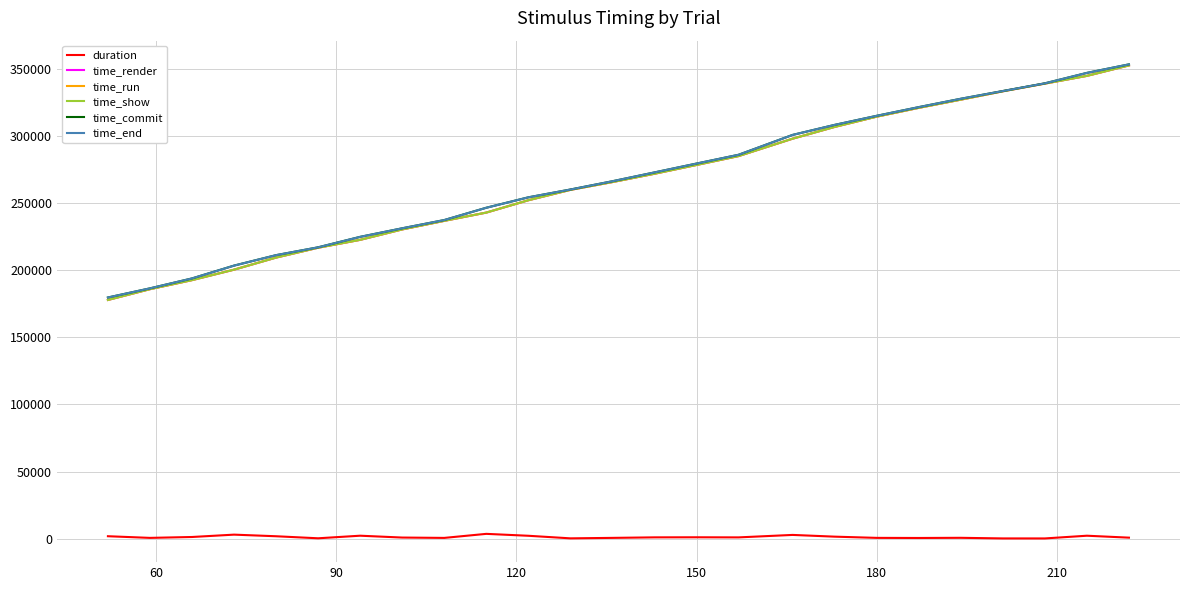

True or false: duration and time_end intersect in this chart.

False